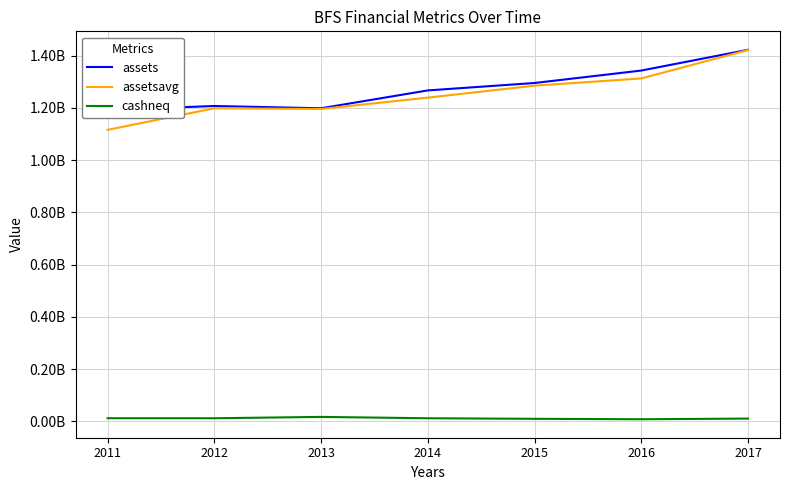

Which label corresponds to the smallest value in the chart?

2016